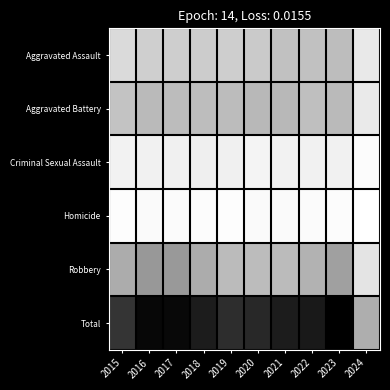

What is the total value across all series at 2024?

18940